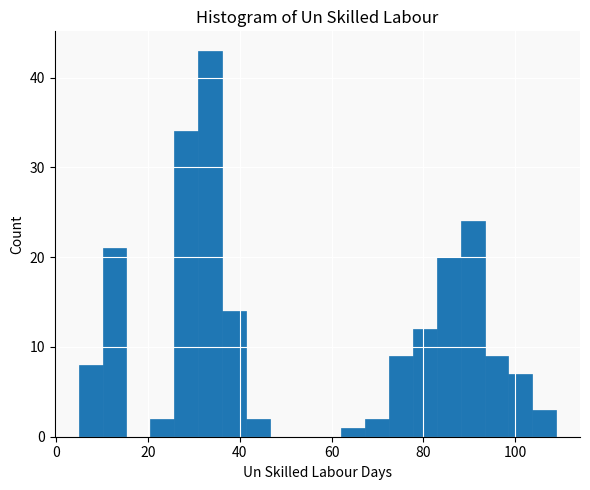

Around what value on the x-axis is the tallest bar? Give the approximate position of its centre, as read against the axis.

34